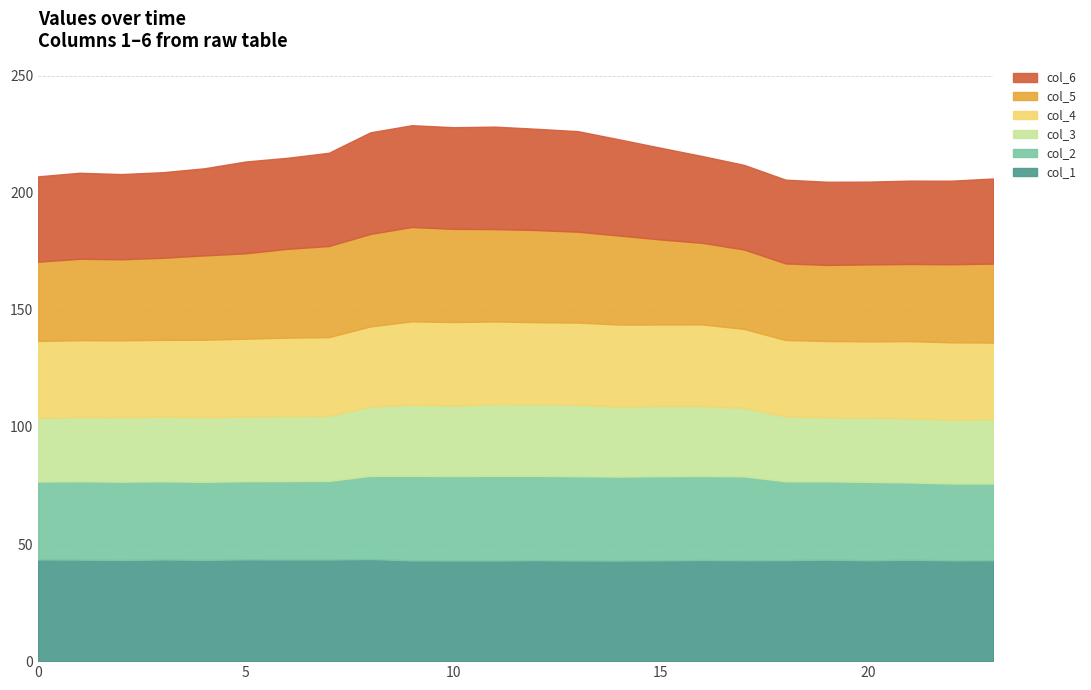

What is the minimum value for col_2?

32.8